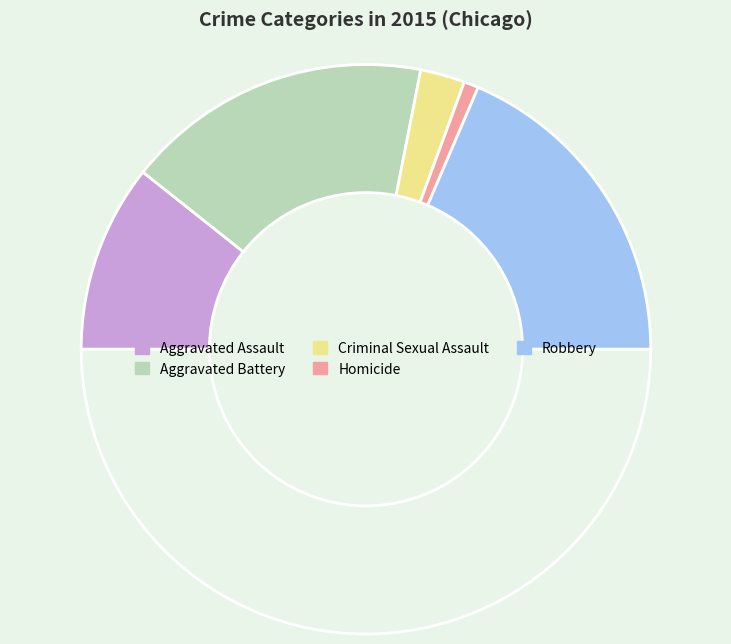

Count the number of slices in the pie.

6